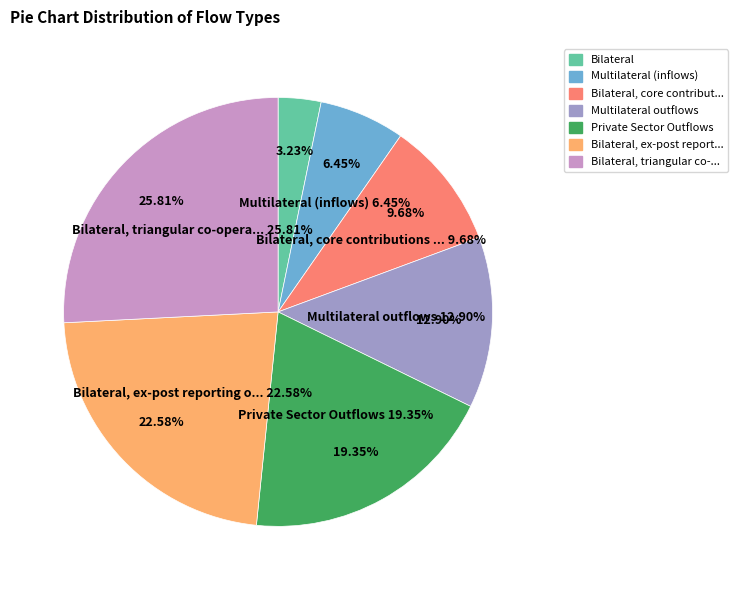

Rank the categories by value from lowest to highest.

Bilateral, Multilateral (inflows), Bilateral, core contributions to NGOs, Multilateral outflows, Private Sector Outflows, Bilateral, ex-post reporting on NGOs, Bilateral, triangular co-operation.